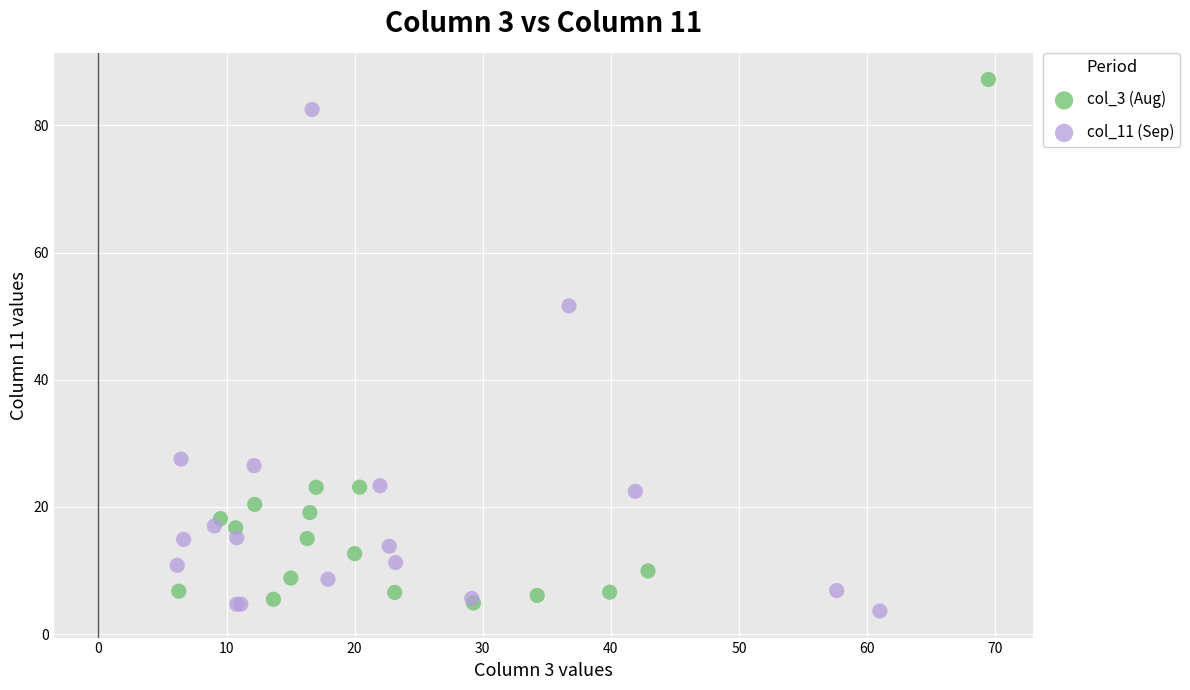

Which series reaches the maximum Y coordinate?

col_3 (Aug)